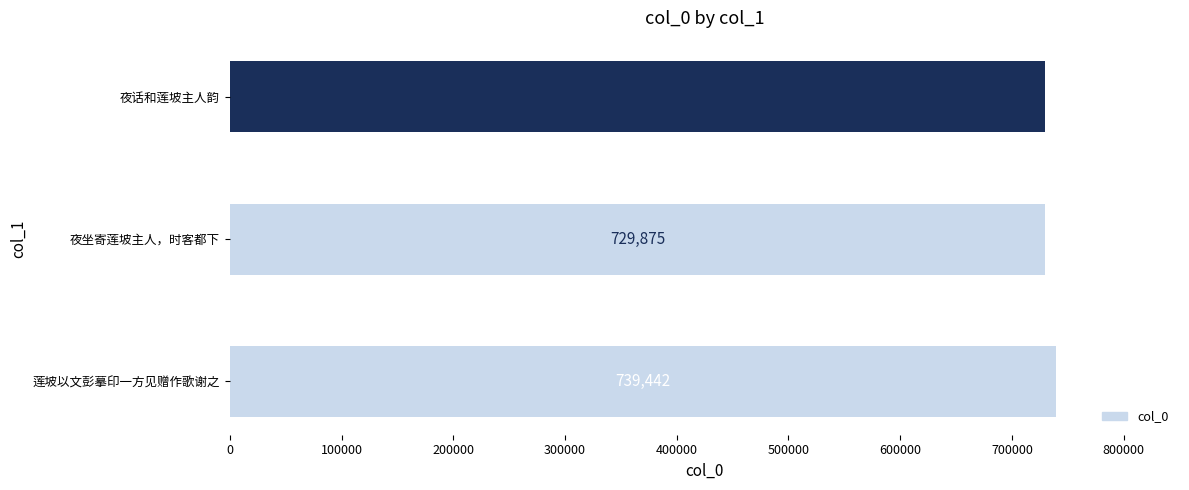

What is the sum of all values?

2199187